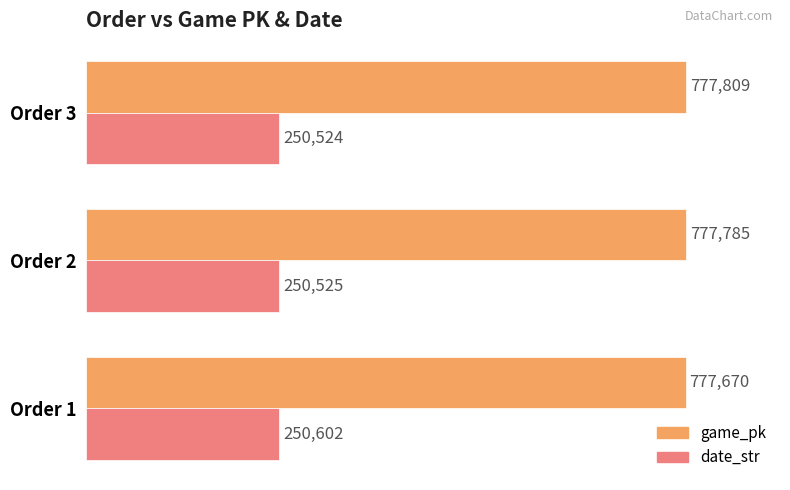

List the series in order of their peak value, lowest first.

date_str, game_pk